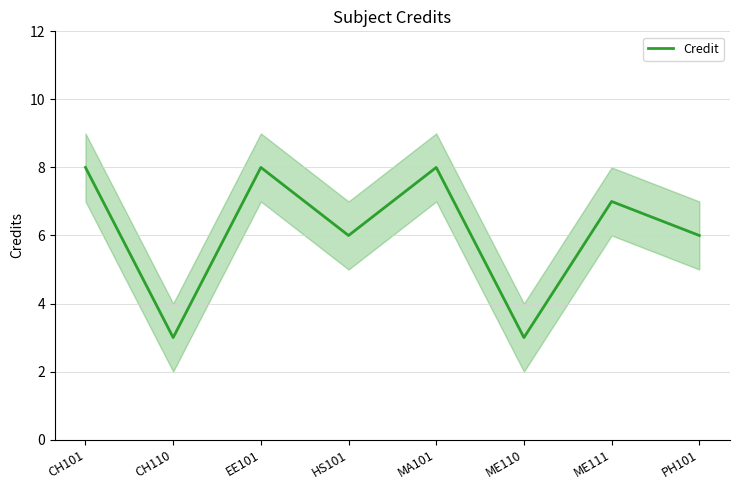

How many lines are shown in the chart?

1